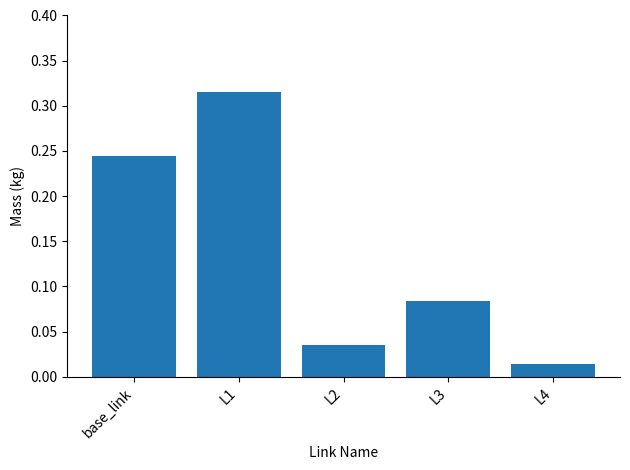

List the labels in order of value, smallest first.

L4, L2, L3, base_link, L1